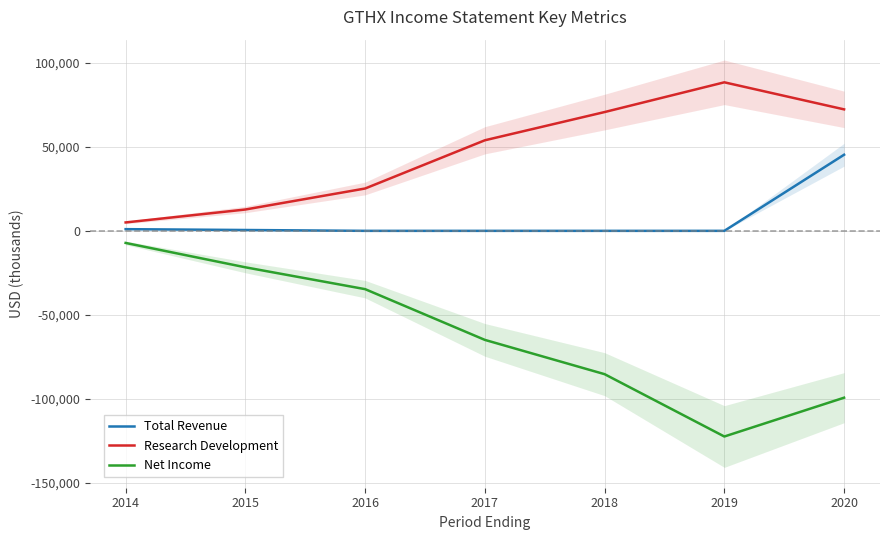

Count the number of data series in this chart.

3